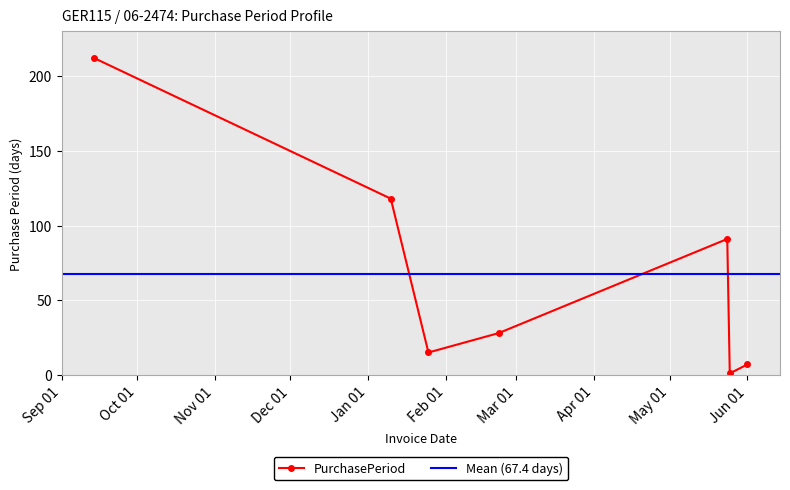

True or false: PurchasePeriod has more than 1 points higher than both neighbors.

False